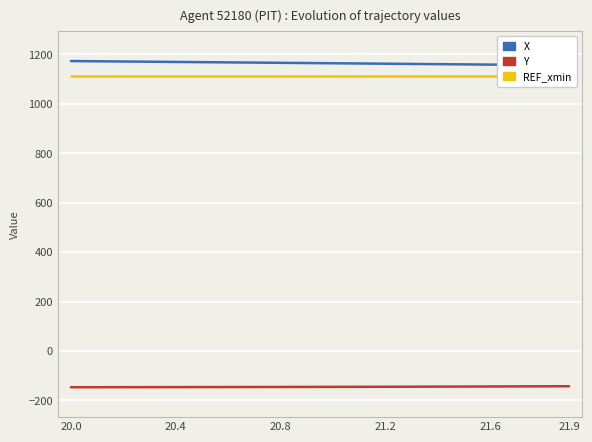

What is the smallest value displayed?

-146.6